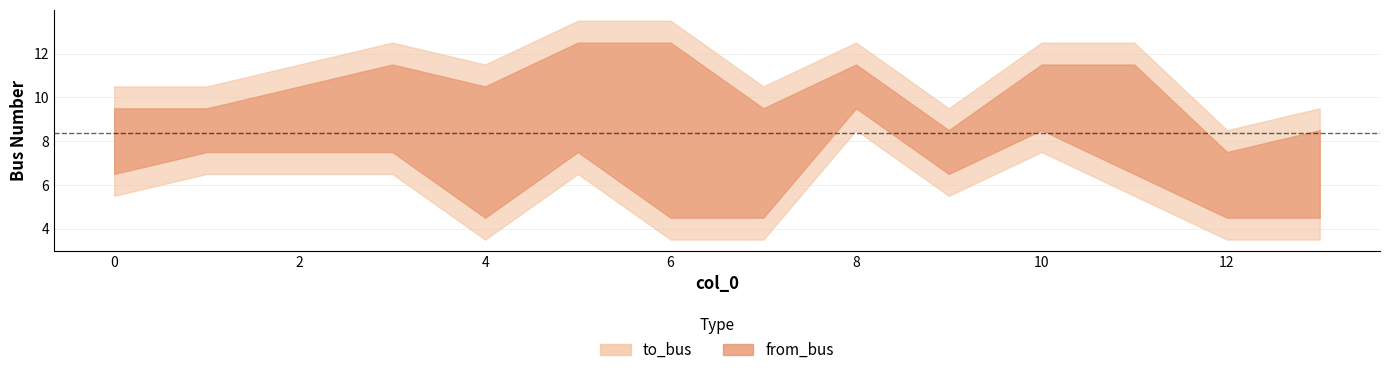

What is the average value of the to_bus series?

9